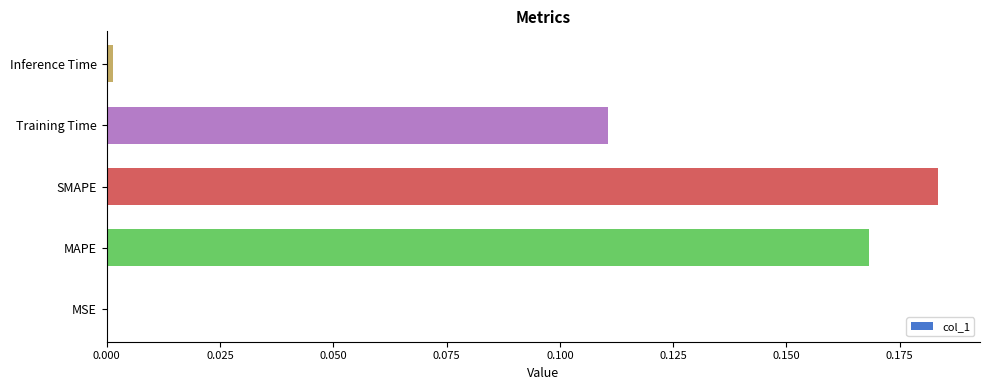

The value at MAPE is 0.1. True or false?

False